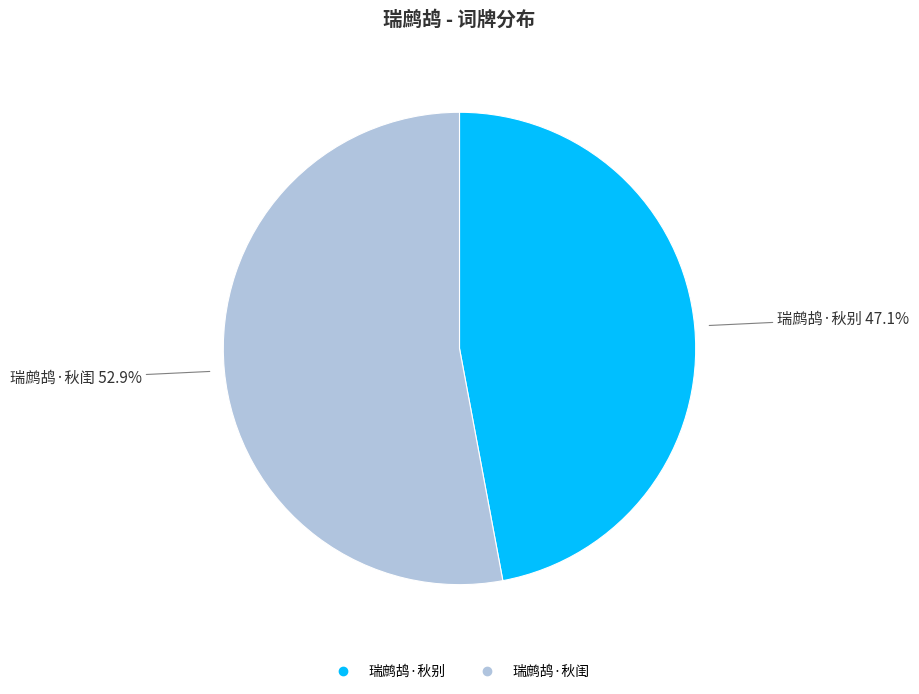

To the nearest percent, what is the difference between the 瑞鹧鸪·秋别 and 瑞鹧鸪·秋闺 slice percentages?

6%